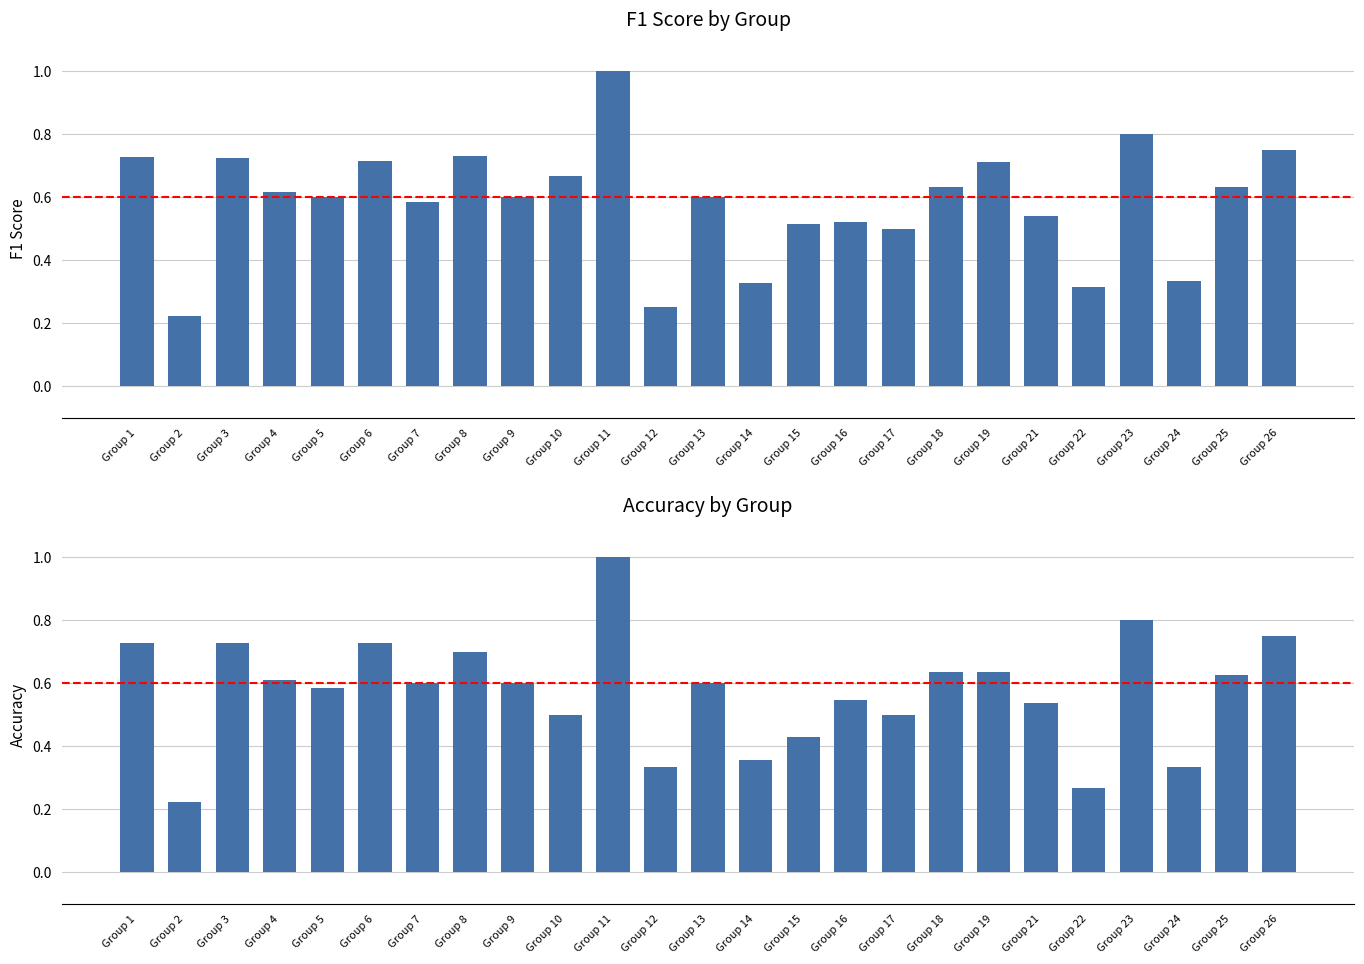

What is the value of the accuracy bar at the 21st from the left?

0.3